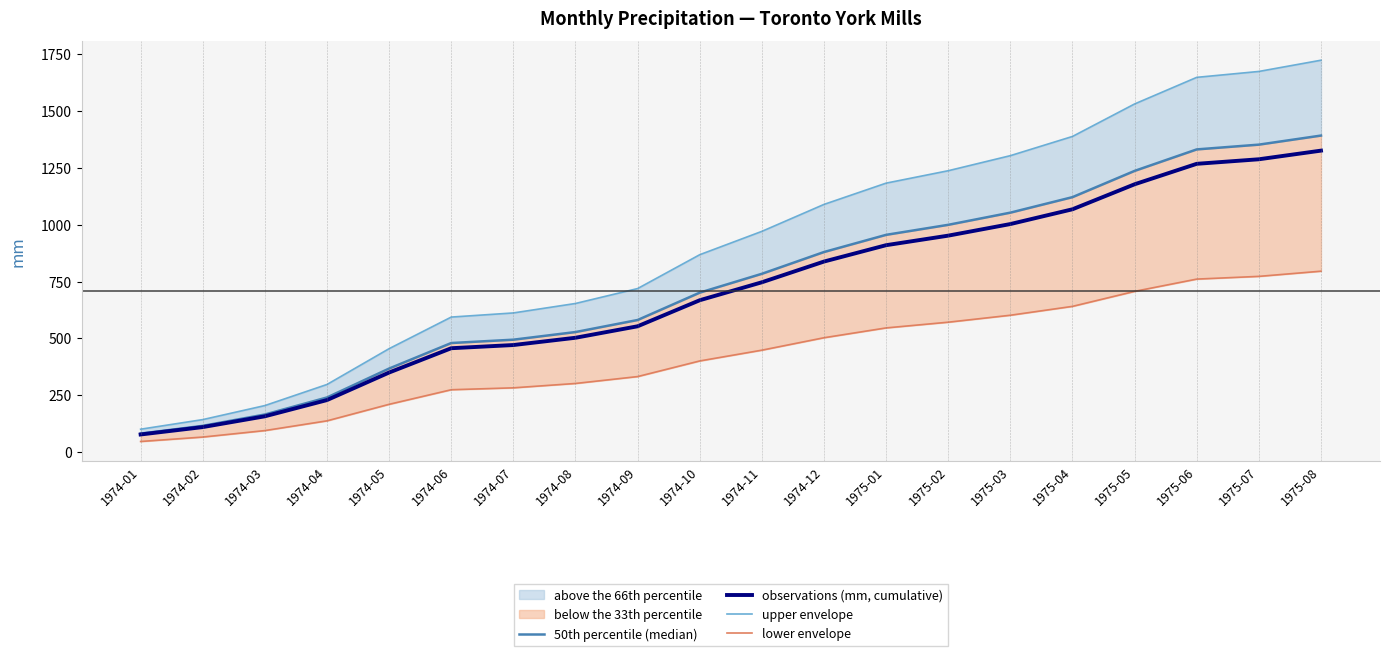

True or false: 50th percentile (median) and observations (mm, cumulative) cross at least once.

False